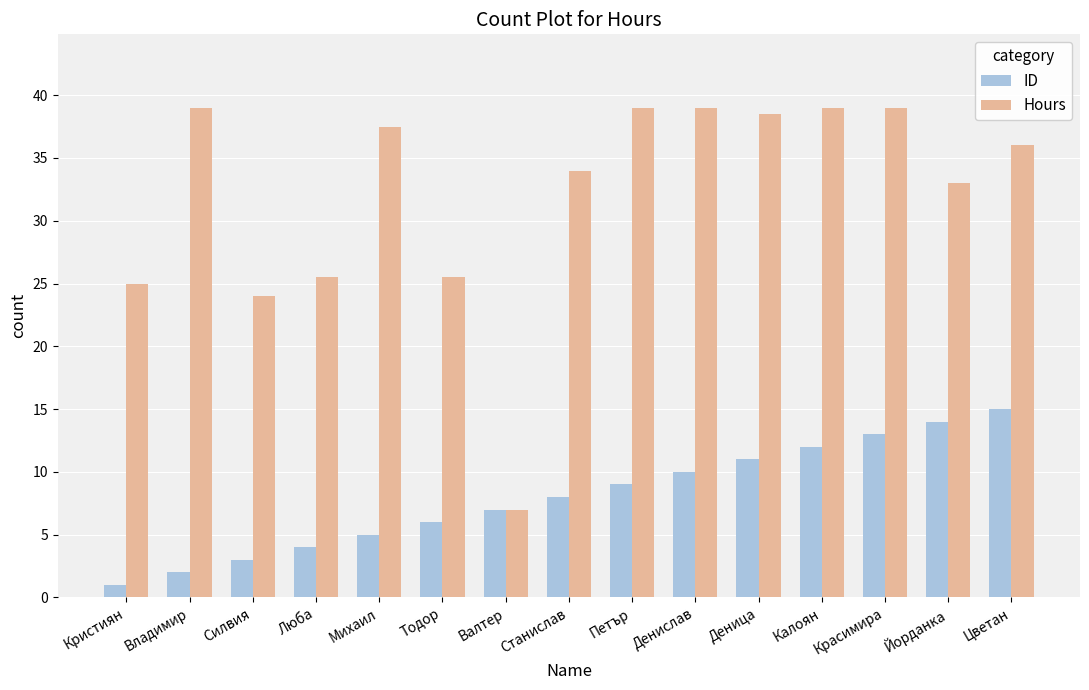

True or false: Hours has a value of 36.0 at Цветан.

True